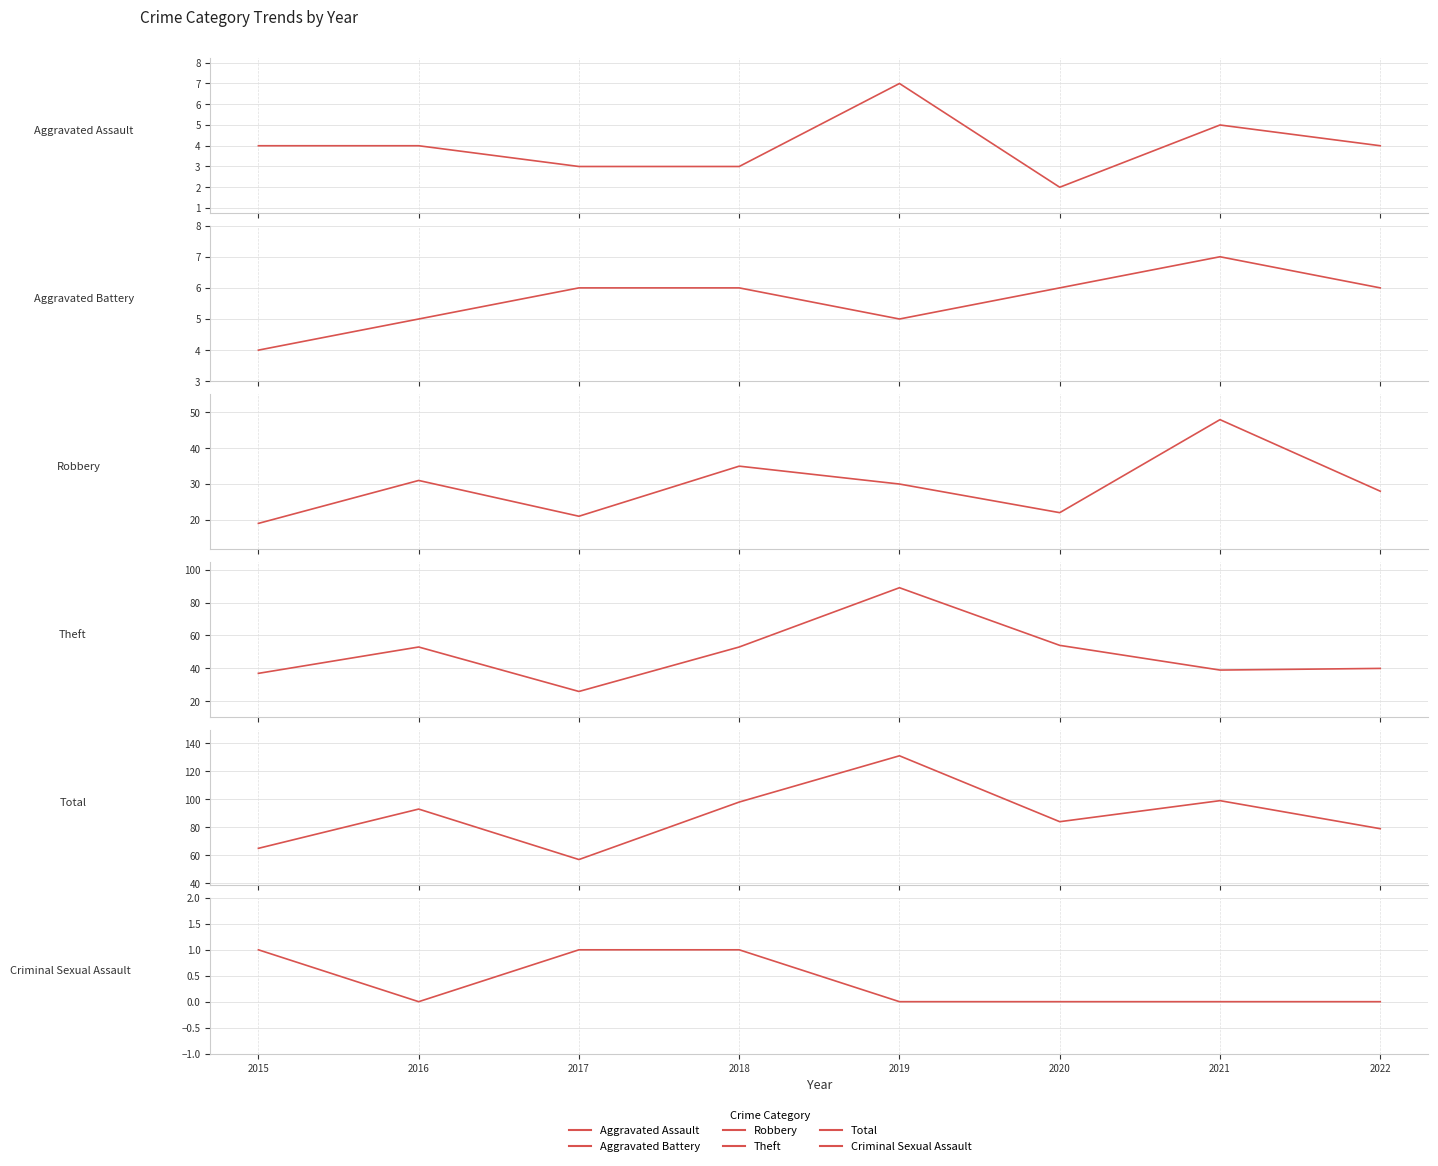

At how many categories does at least one series exceed 25?

8